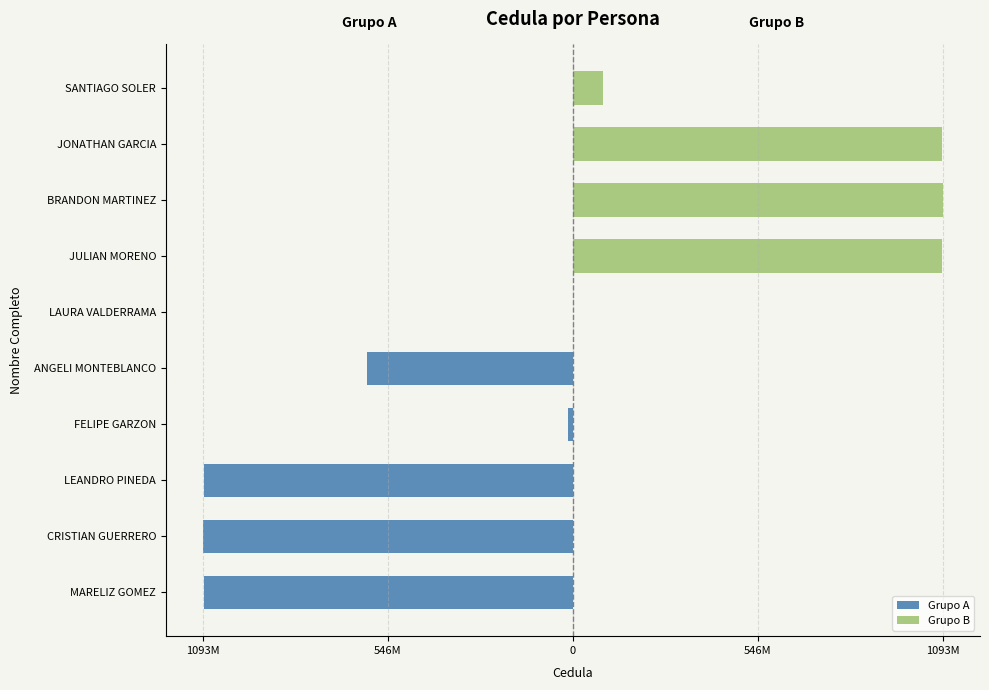

Is it true that Grupo A equals -8738773 at FELIPE GARZON?

False